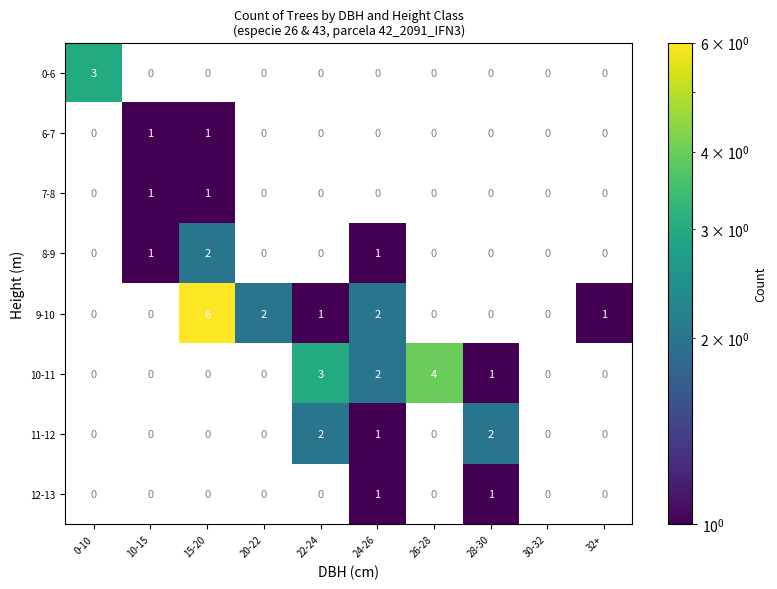

The value of 7-8 at 20-22 is 0. True or false?

True